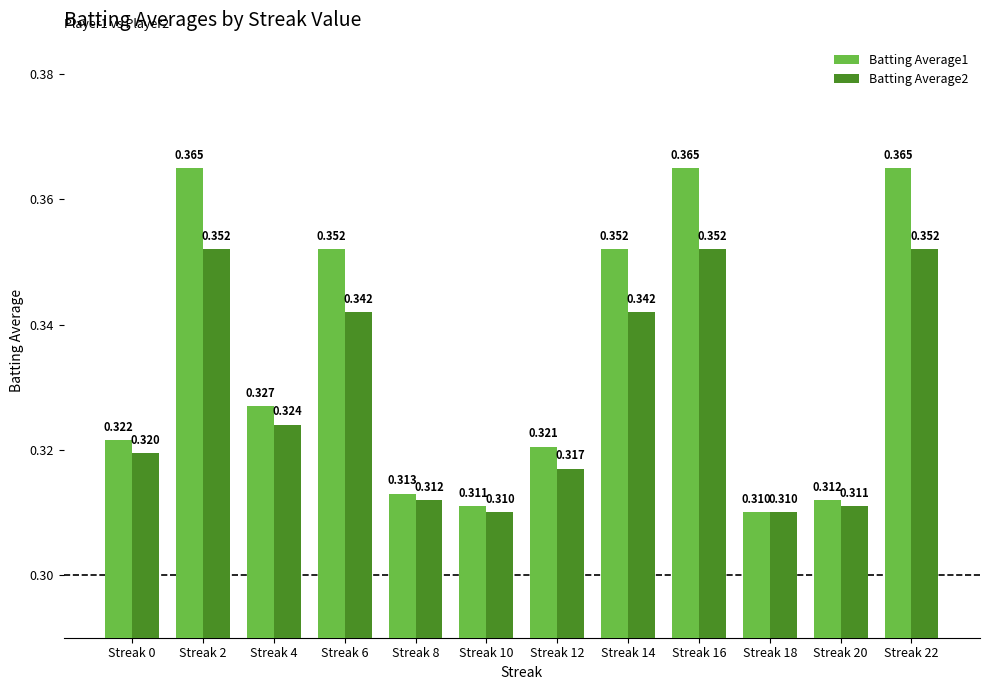

How many groups of bars are there?

12